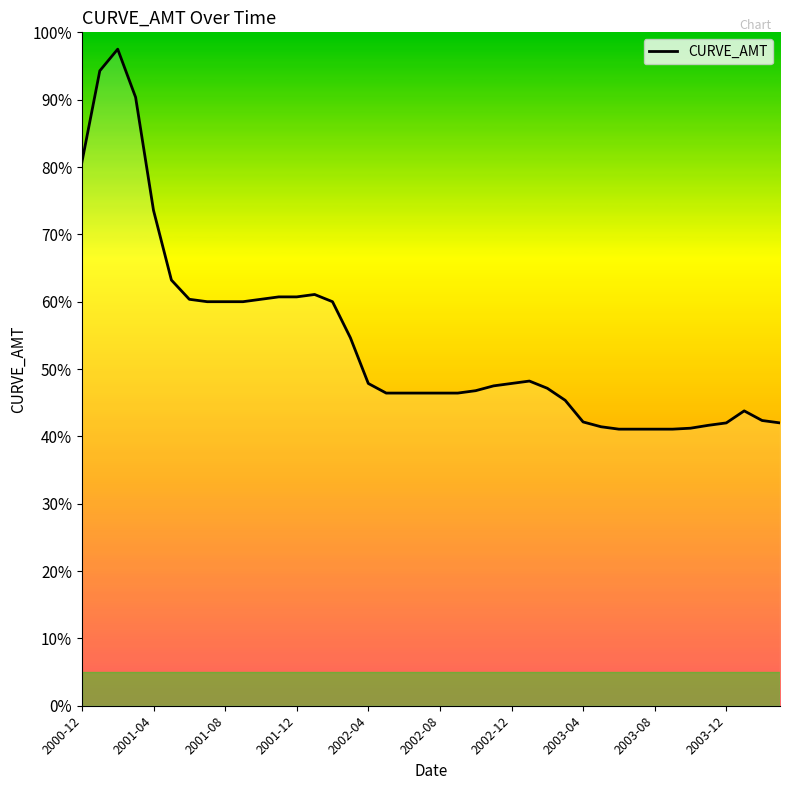

Does the chart display data point markers on the line(s)?

No